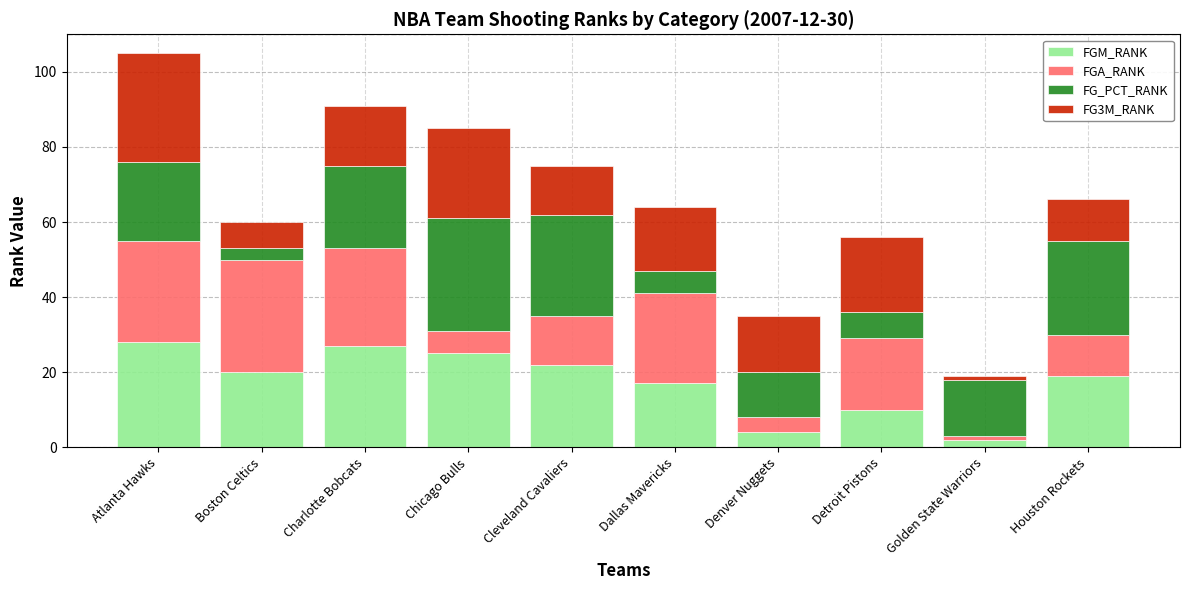

What is the difference between the maximum and minimum values in the FGM_RANK series?

26